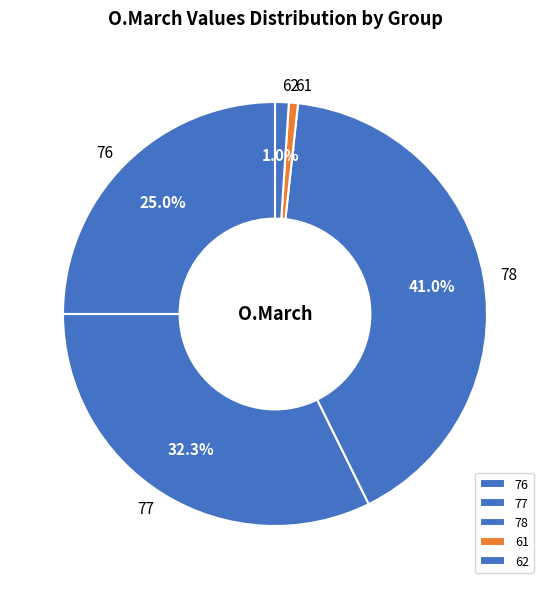

Which has a higher value, 62 or 76?

76